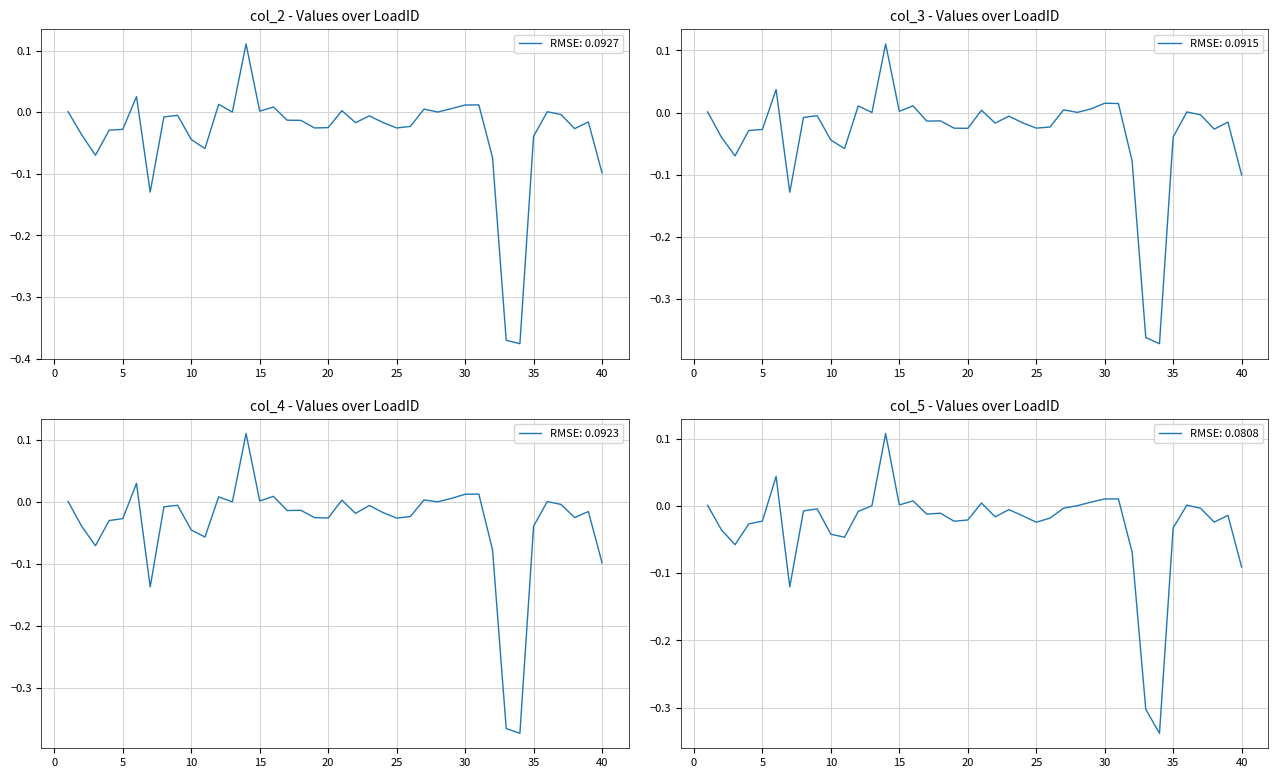

Is this an area chart (filled region under the line)?

No